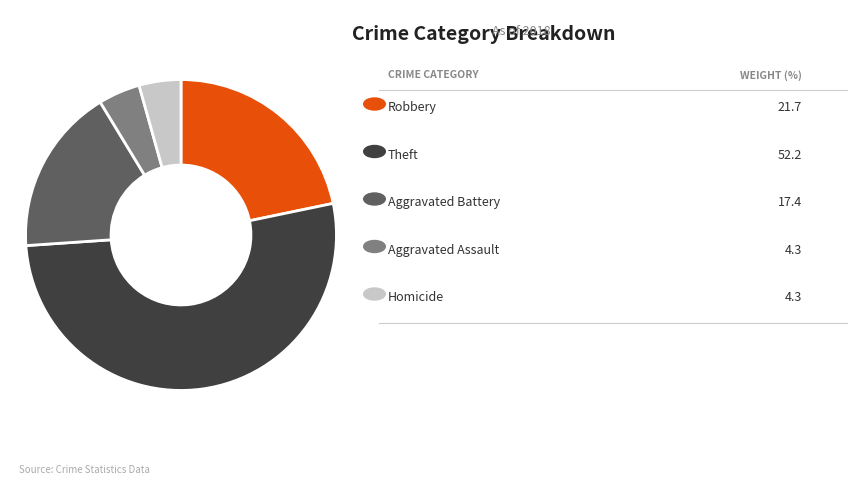

Count the number of slices in the pie.

5